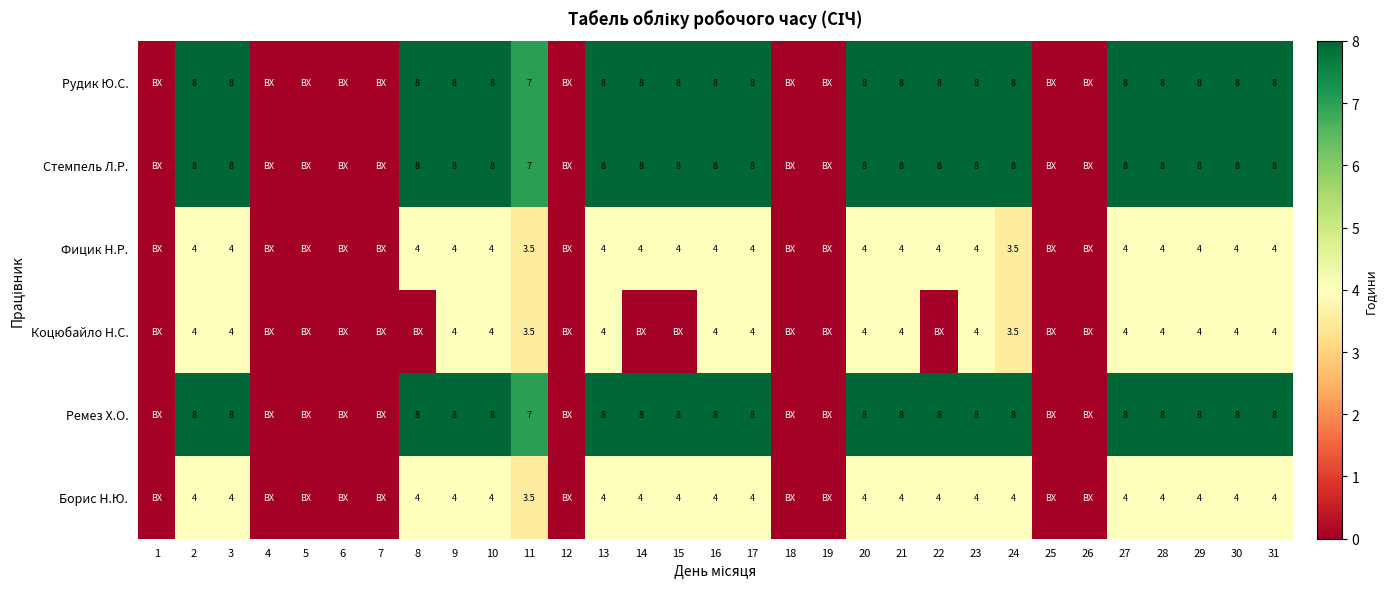

The Рудик Ю.С. series shows 3.0 at 11. True or false?

False